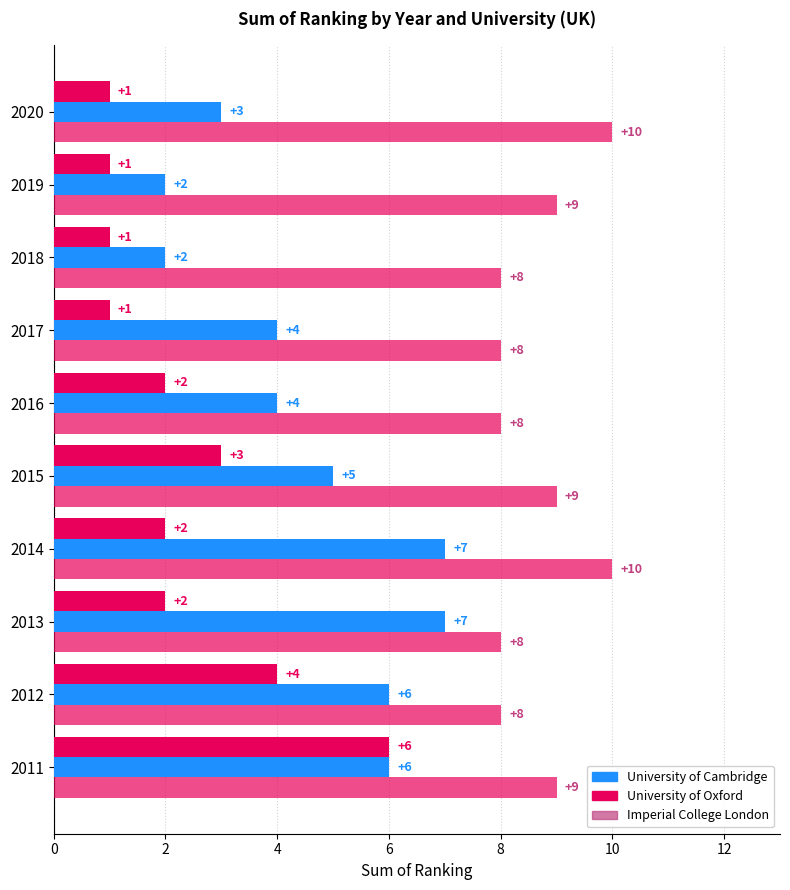

How many values in the Imperial College London series are below 9?

5